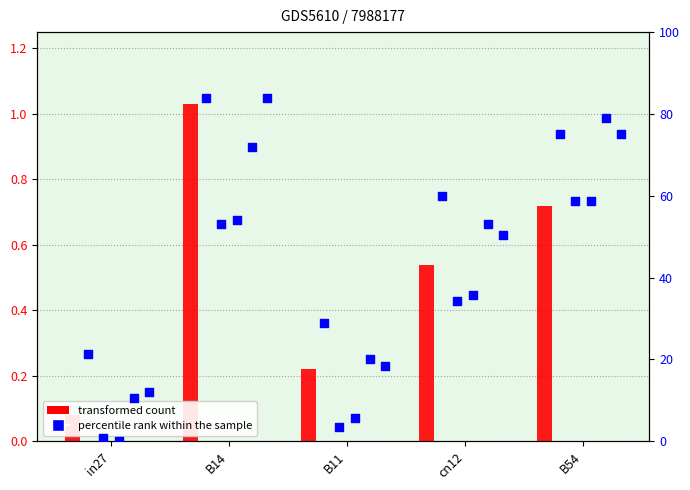

At which category is the sum across all series the highest?

B14